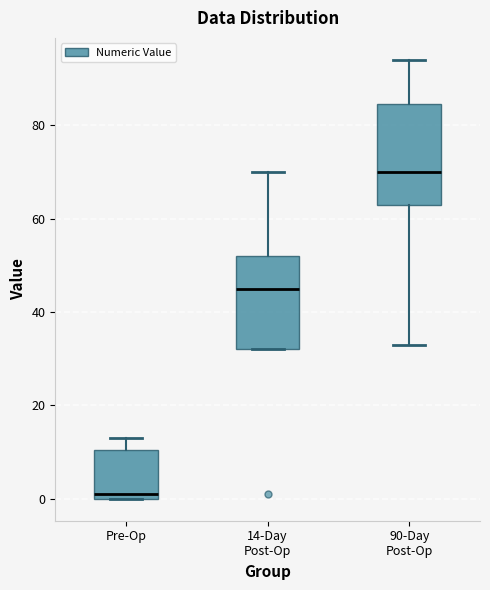

Reading left to right, read every box against the y-axis: the position of its median line, the range the box covers, and the ends of its whiskers. The values are not printed on the chart, so give them approximately, as read against the axis.

Pre-Op: median 2, box 0 to 10, whiskers 0 to 14
14-Day Post-Op: median 46, box 32 to 52, whiskers 32 to 70
90-Day Post-Op: median 70, box 64 to 84, whiskers 34 to 94